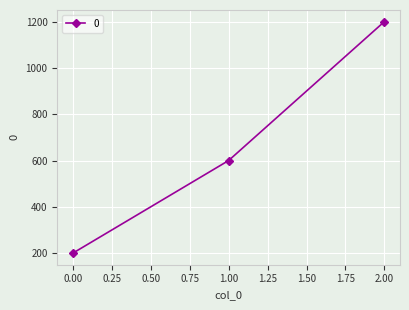

Count the values in the range 200 to 1200.

3